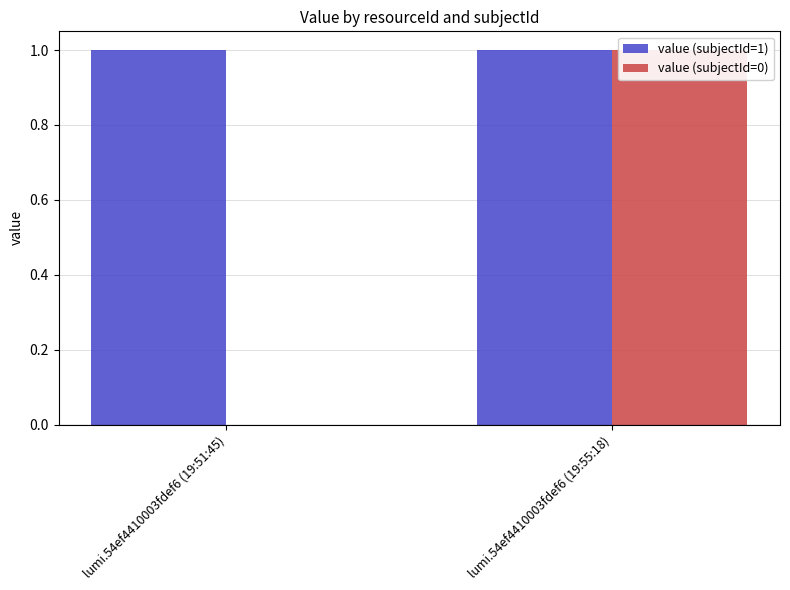

Reading left to right, what are all the values shown in this chart?

value (subjectId=1): 1	1
value (subjectId=0): 0	1